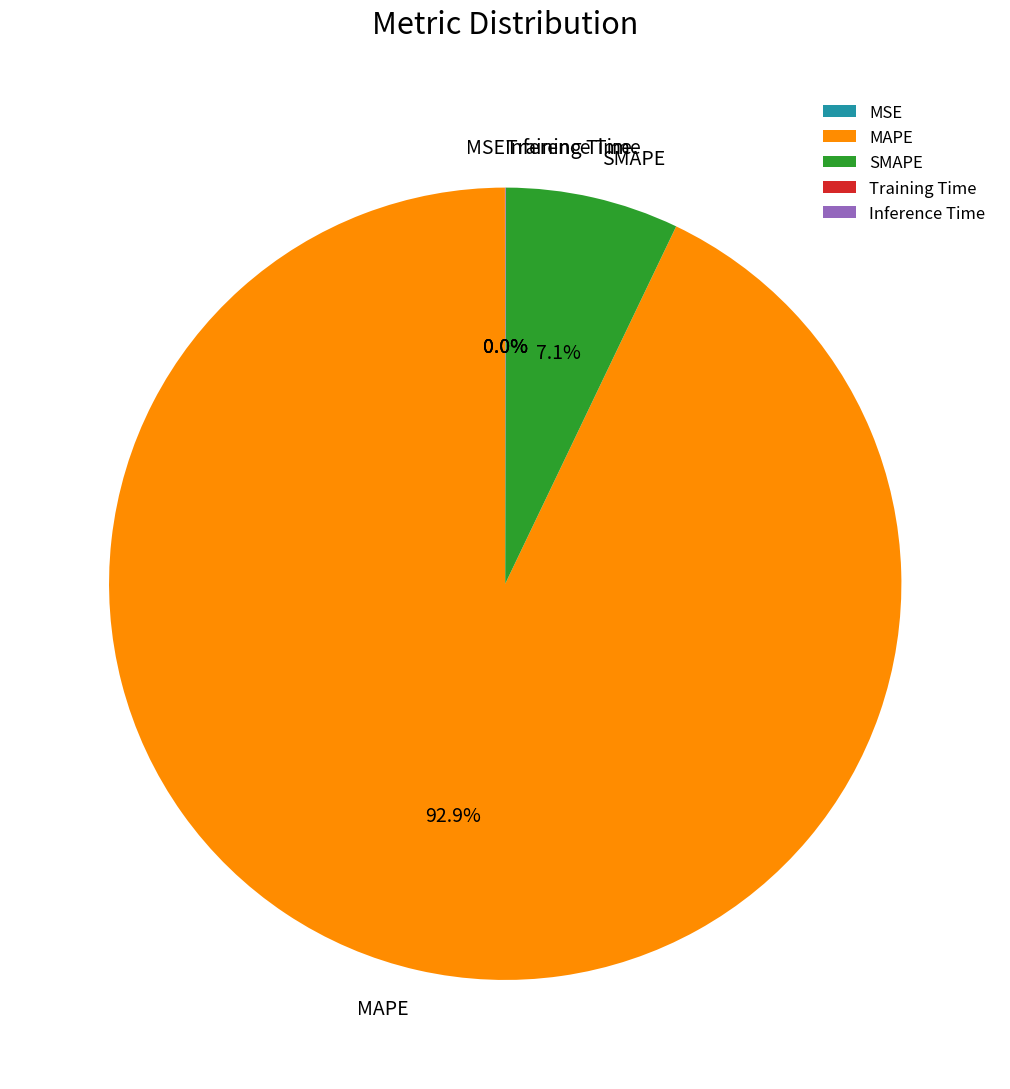

To the nearest percent, what is the average slice percentage?

20%